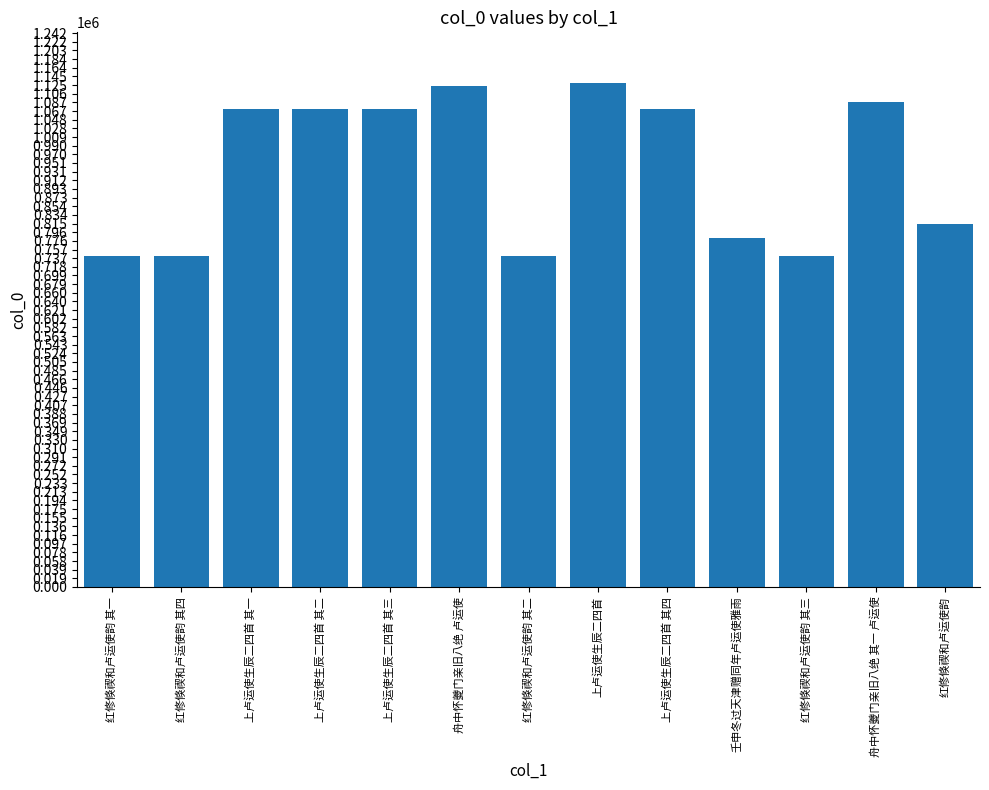

What is the label of the 6th bar from the right?

上卢运使生辰二四首